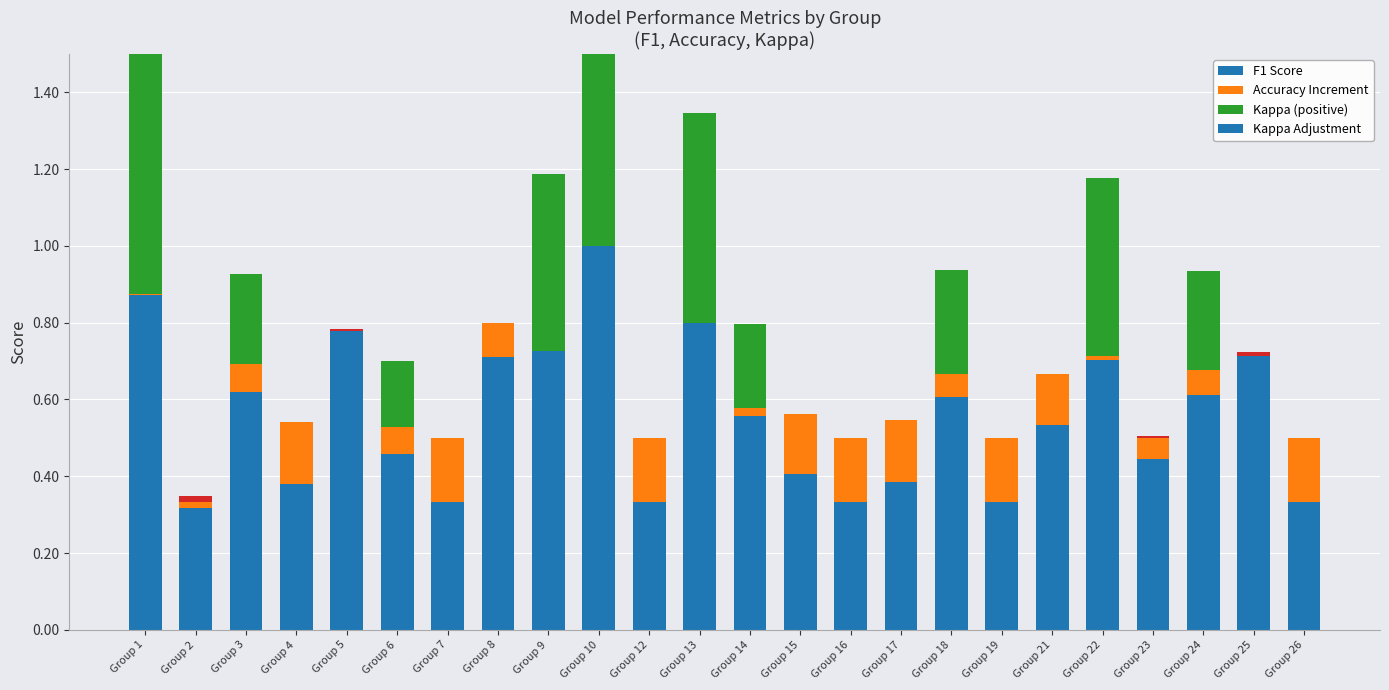

What is the average value of the F1 Score series?

0.6